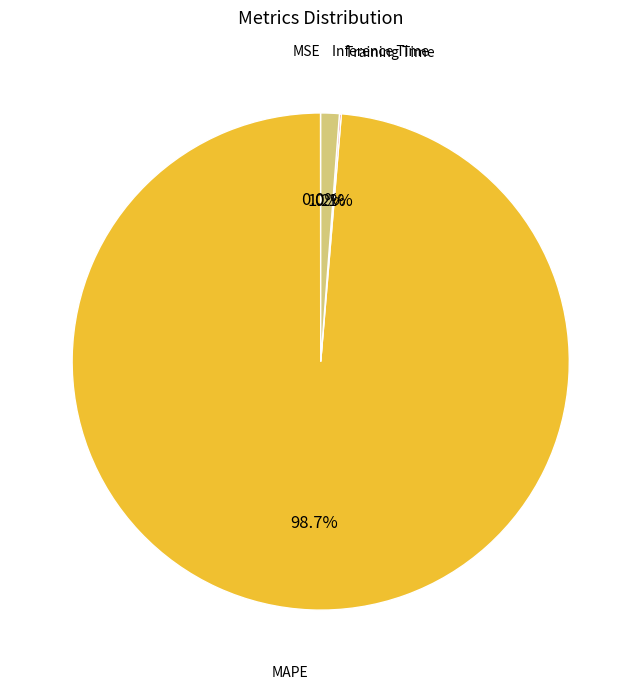

Is there any slice that represents more than half of the pie?

Yes